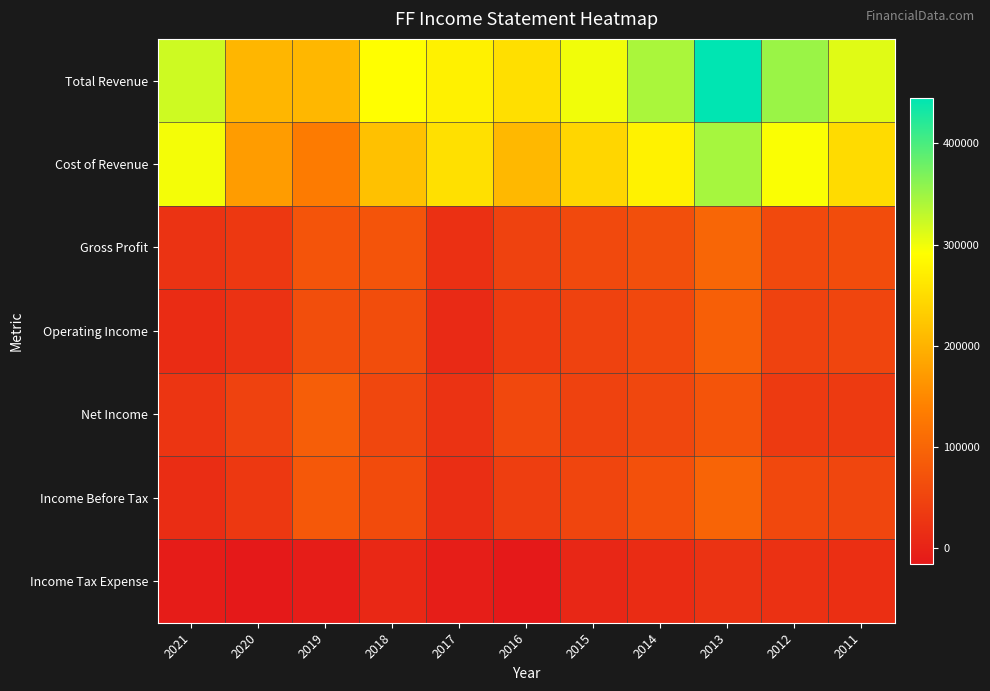

Reading left to right, transcribe all the data shown in this chart.

Total Revenue: 2021=321400	2020=204500	2019=205200	2018=291000	2017=275000	2016=253200	2015=299600	2014=341800	2013=444900	2012=351800	2011=309900
Cost of Revenue: 2021=297800	2020=173200	2019=131100	2018=217600	2017=254800	2016=206300	2015=242600	2014=275900	2013=344800	2012=294600	2011=248100
Gross Profit: 2021=23500	2020=31300	2019=74100	2018=73400	2017=20300	2016=46900	2015=57000	2014=66000	2013=100200	2012=57300	2011=61800
Operating Income: 2021=12900	2020=22300	2019=65300	2018=63400	2017=9900	2016=36500	2015=47000	2014=56100	2013=90300	2012=46100	2011=51600
Net Income: 2021=26300	2020=46600	2019=88200	2018=53200	2017=23500	2016=56300	2015=46400	2014=53200	2013=74000	2012=34300	2011=34500
Income Before Tax: 2021=15900	2020=31800	2019=79800	2018=60200	2017=16600	2016=40800	2015=51900	2014=67300	2013=97400	2012=54900	2011=52800
Income Tax Expense: 2021=-10300	2020=-14800	2019=-8400	2018=7000	2017=-6900	2016=-15500	2015=5400	2014=14100	2013=23300	2012=20600	2011=18300